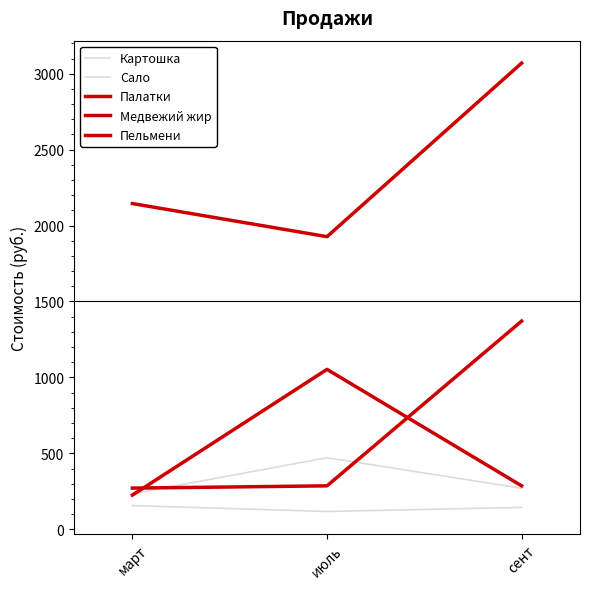

Does the chart display data point markers on the line(s)?

No